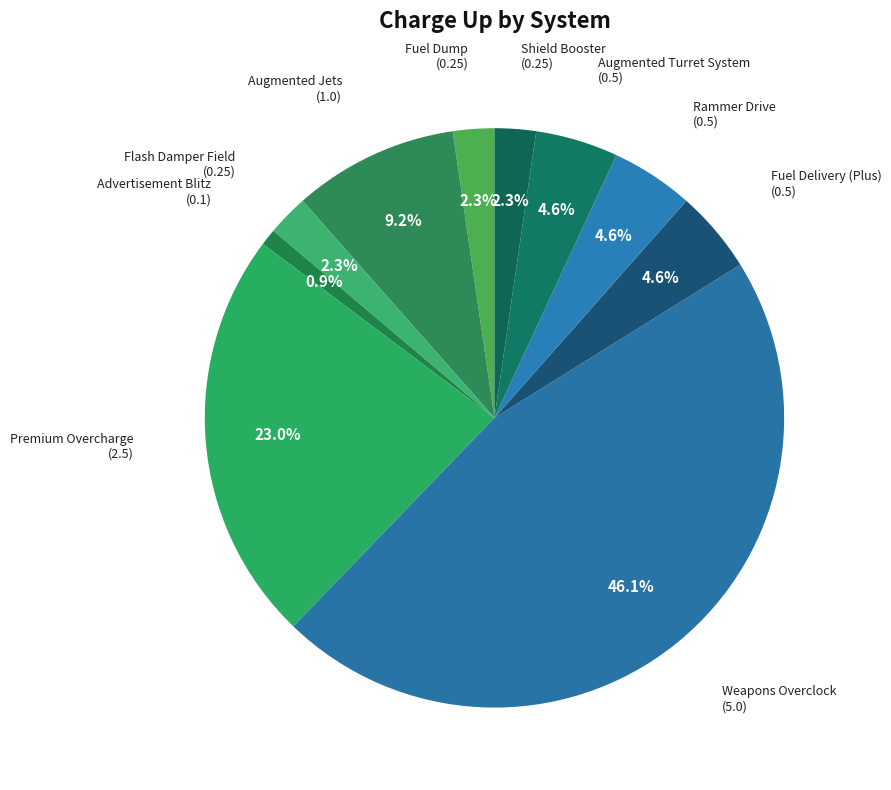

To the nearest percent, what percentage of the pie is Fuel Dump?

2%